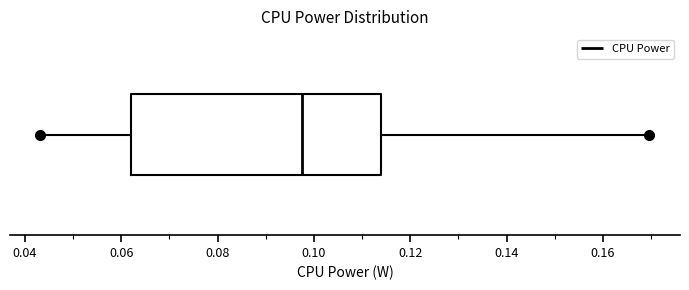

Read this box plot against the x-axis: the position of the median line, the range covered by the box, and the ends of both whiskers. The values are not printed on the chart, so give them approximately, as read against the axis.

median 0.098, box 0.062 to 0.114, whiskers 0.044 to 0.170